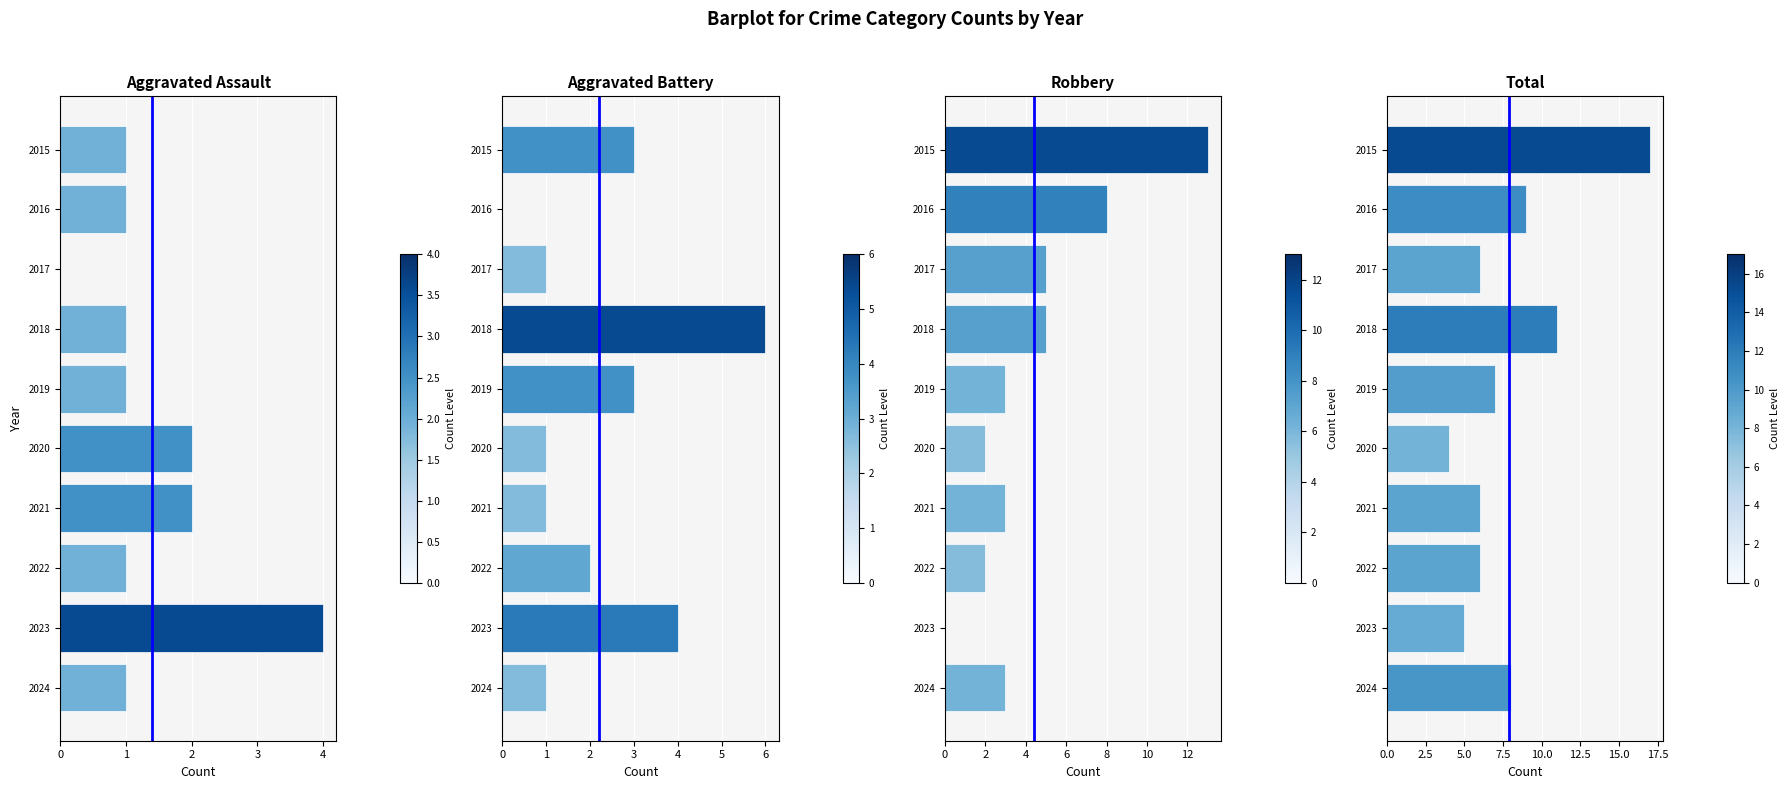

Reading left to right, extract all data points from this chart.

Aggravated Assault: 1	1	0	1	1	2	2	1	4	1
Aggravated Battery: 3	0	1	6	3	1	1	2	4	1
Robbery: 13	8	5	5	3	2	3	2	0	3
Total: 17	9	6	11	7	4	6	6	5	8